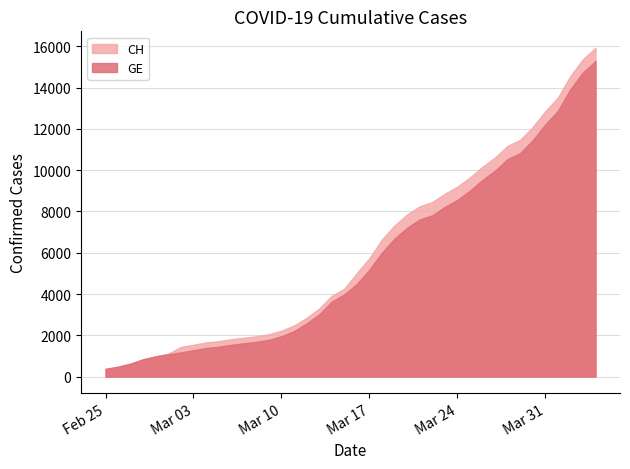

Is it true that GE equals 757 at 2020-03-09?

False